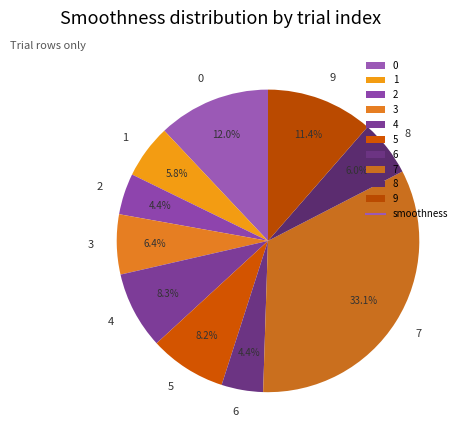

Does any single category account for the majority?

No